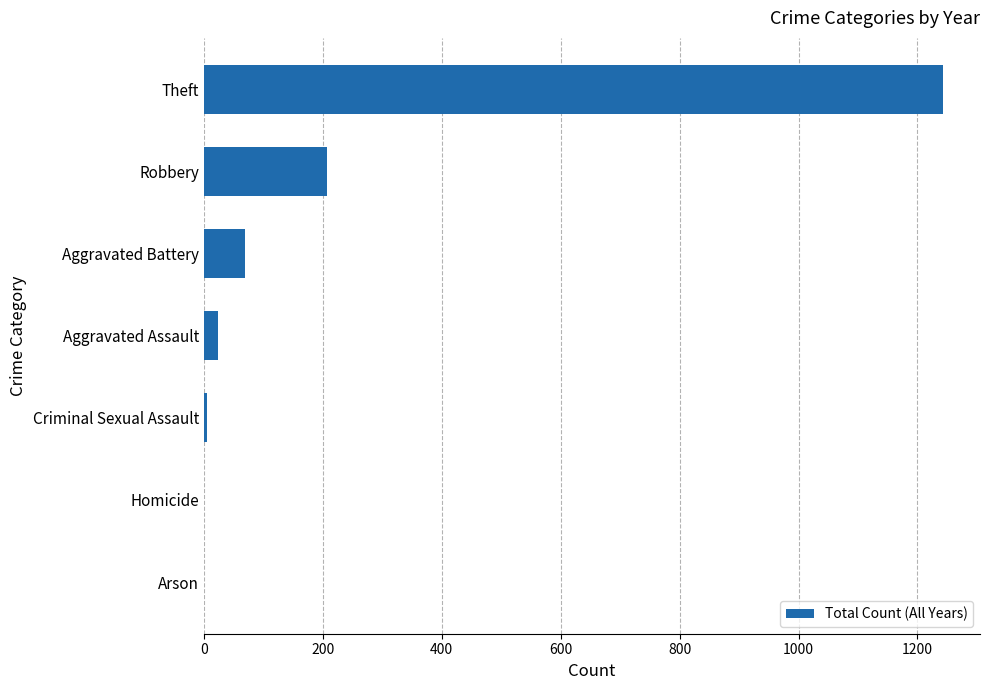

Where is the data nearest to the value 622?

Robbery